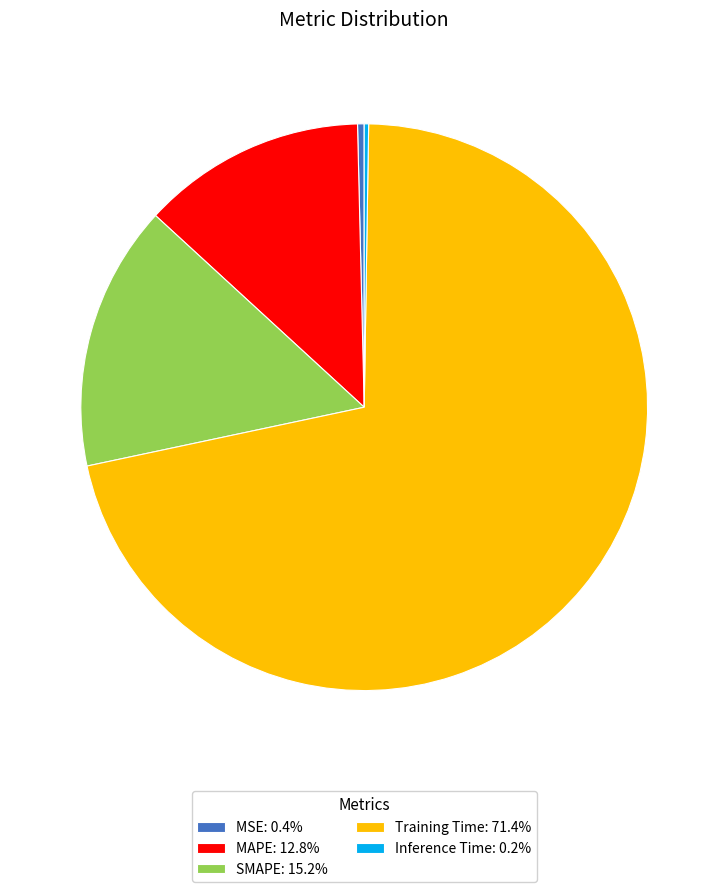

Is Training Time: 71.4% the majority of the pie?

Yes